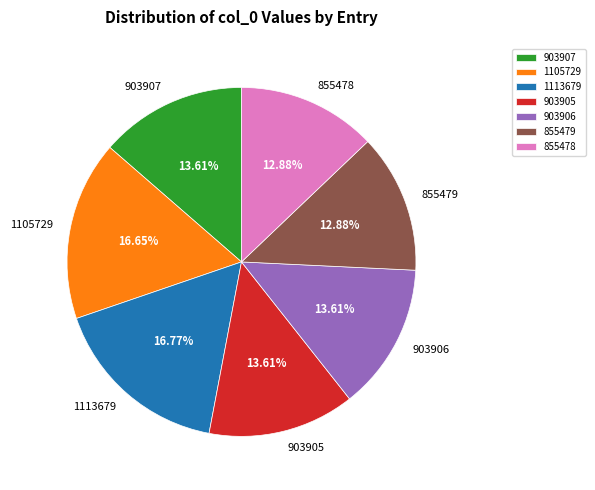

What percentage is NOT represented by 855479?

87.1%